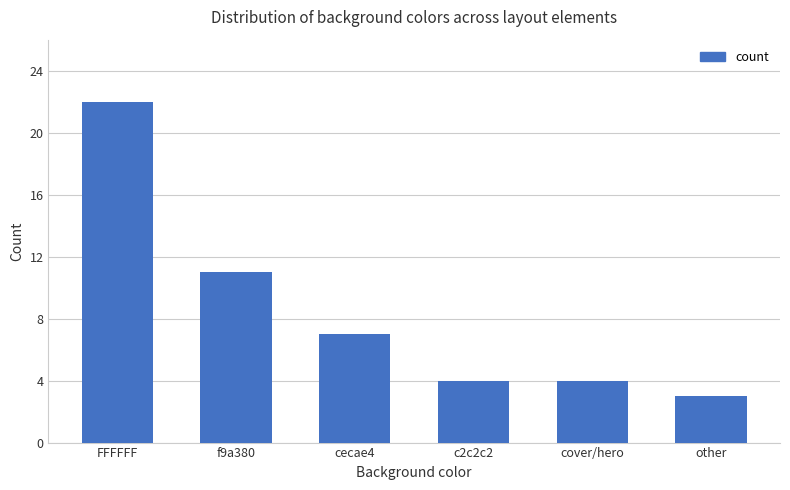

What position from the right is FFFFFF?

6